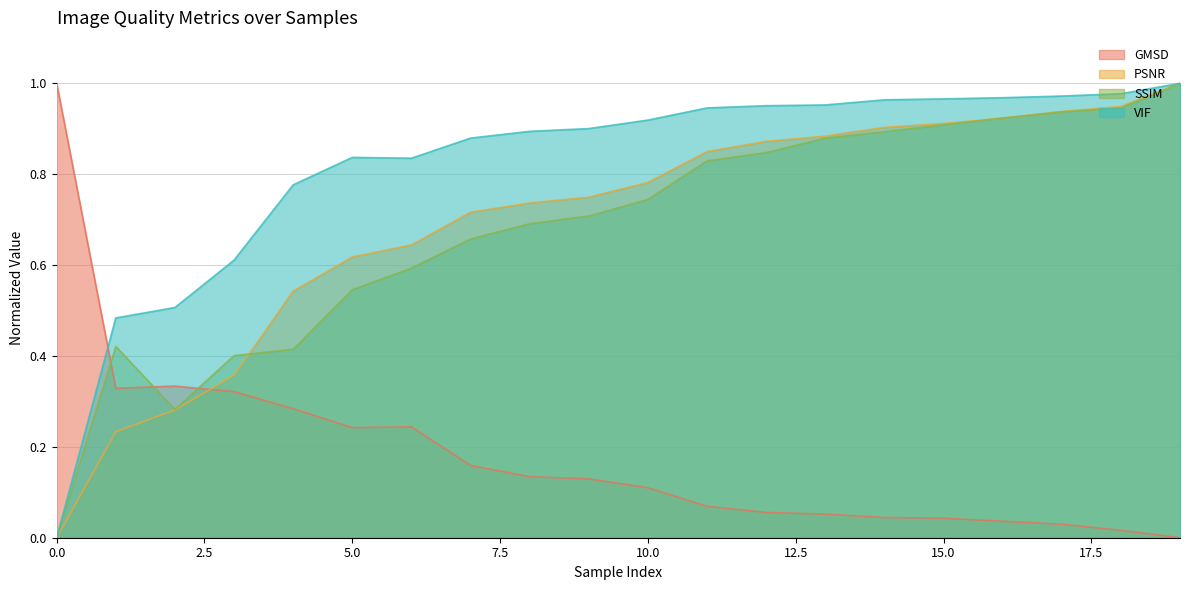

What is the sum of the VIF values at 3 and 5?

1.4